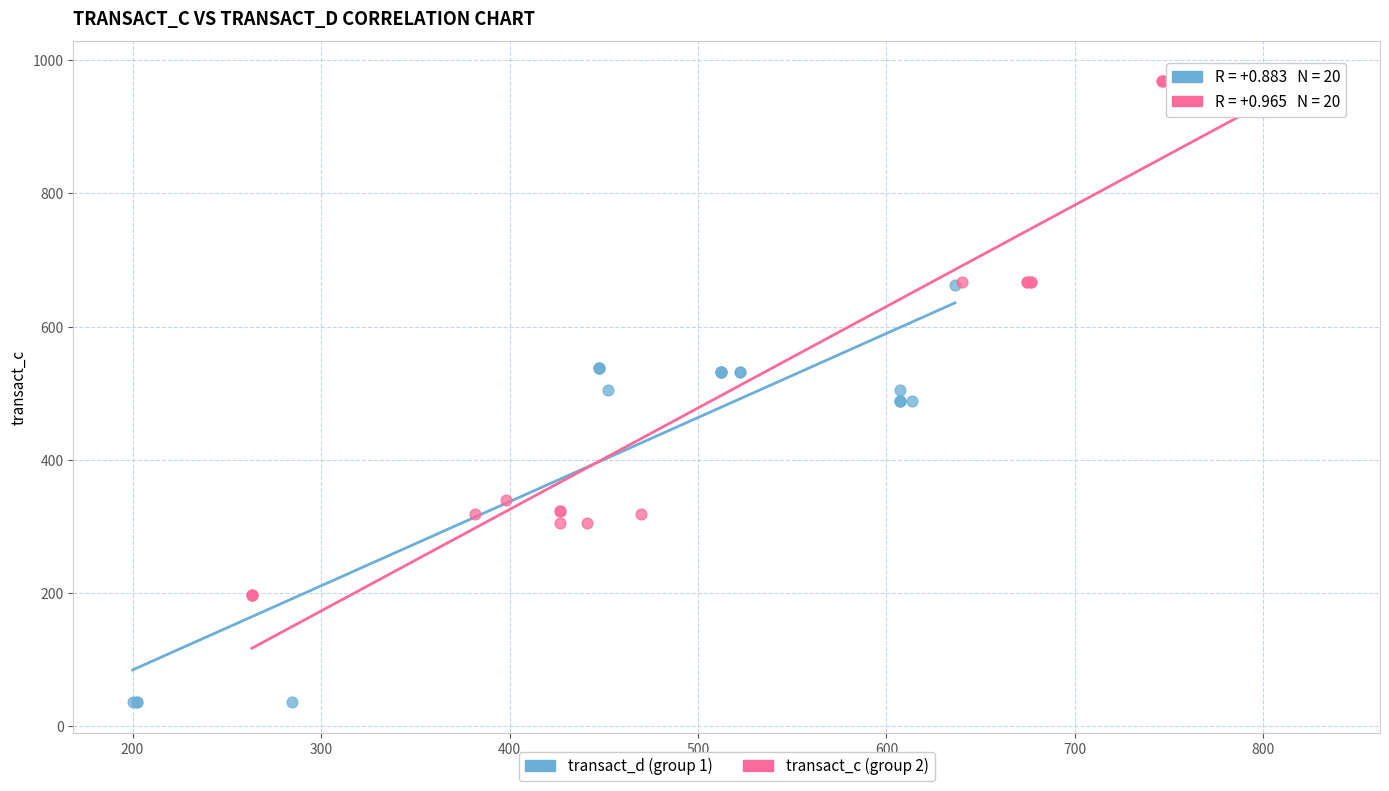

Which series contains the lowest Y value?

transact_d (group 1)